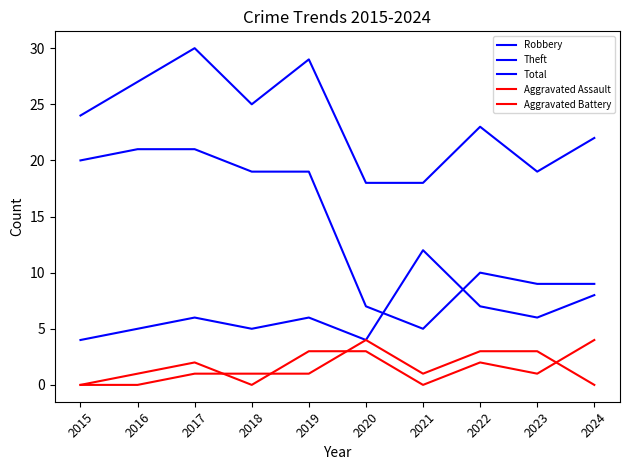

True or false: Aggravated Battery and Total cross at least once.

False